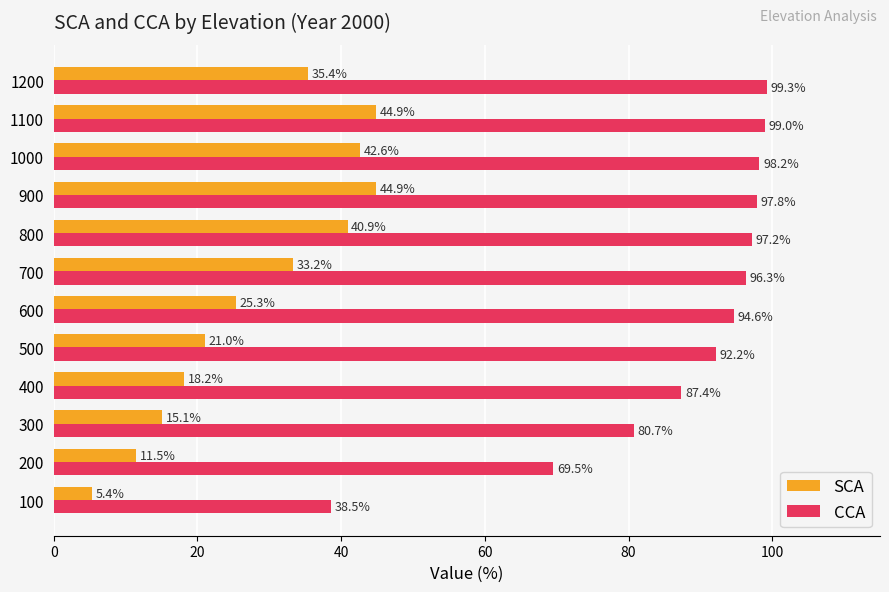

How many data points in CCA are above 96?

6